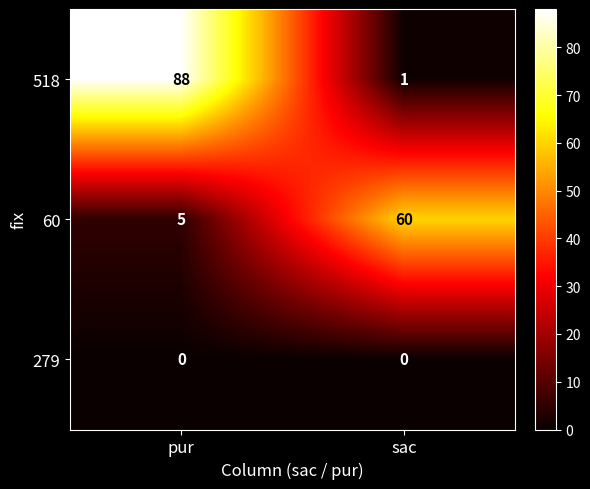

Which series has the largest total across all categories?

518